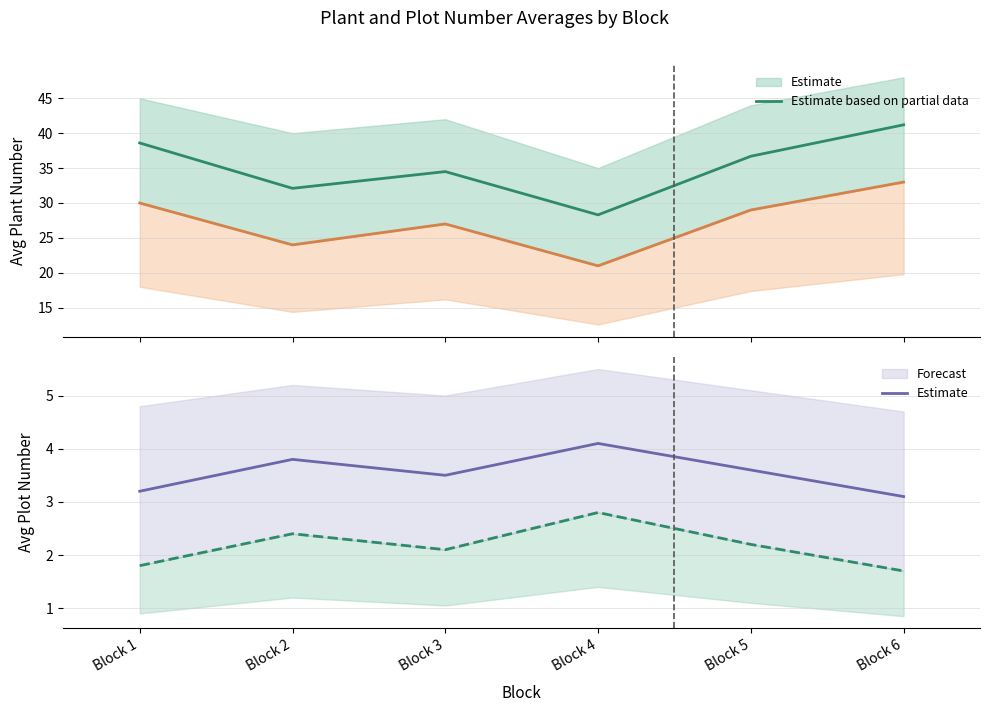

Between Block 2 and Block 3, which is larger?

Block 3